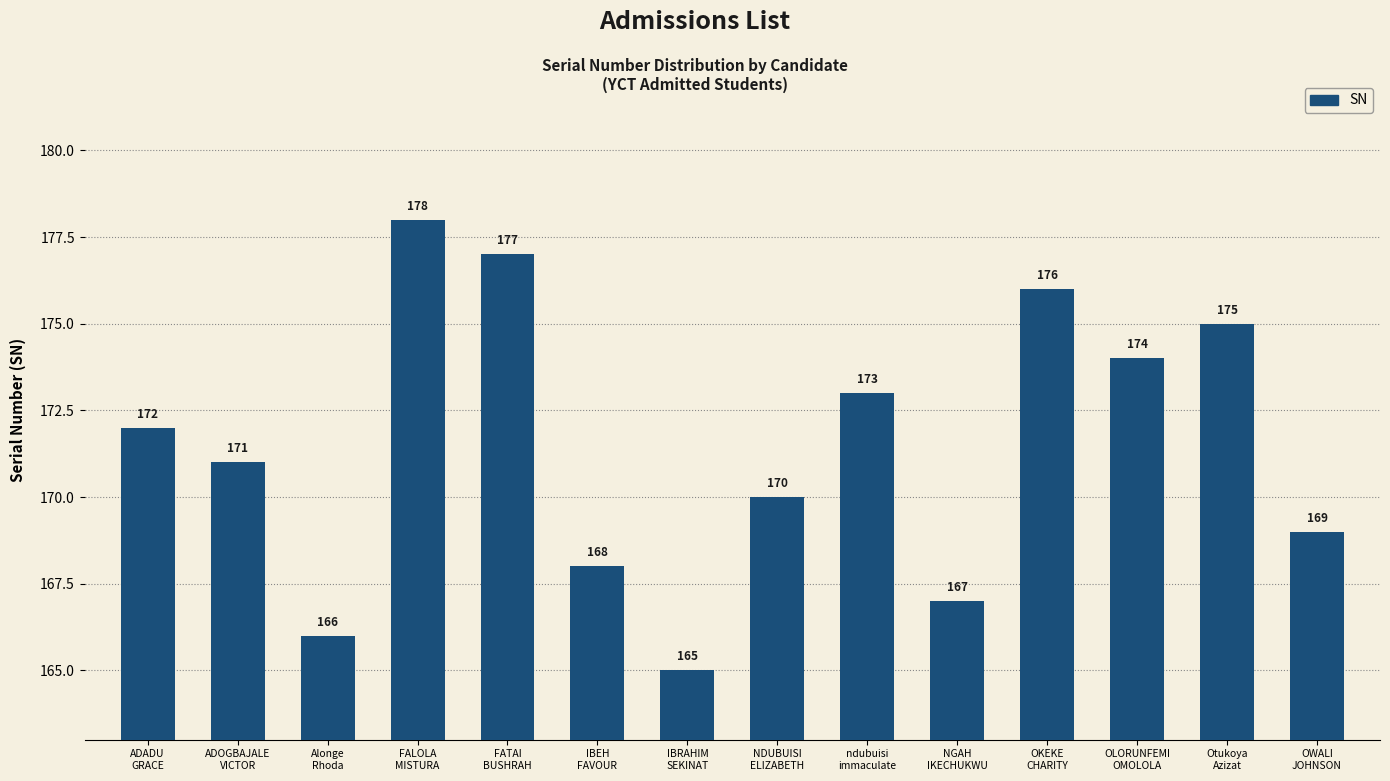

What is the label of the 7th bar from the left?

IBRAHIM
SEKINAT